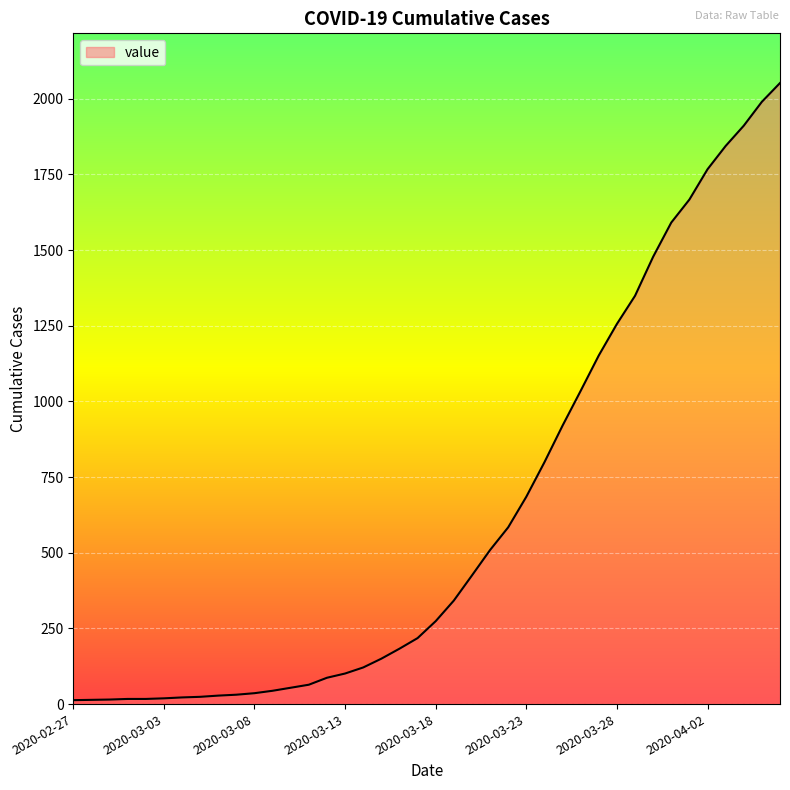

What is the average value?

622